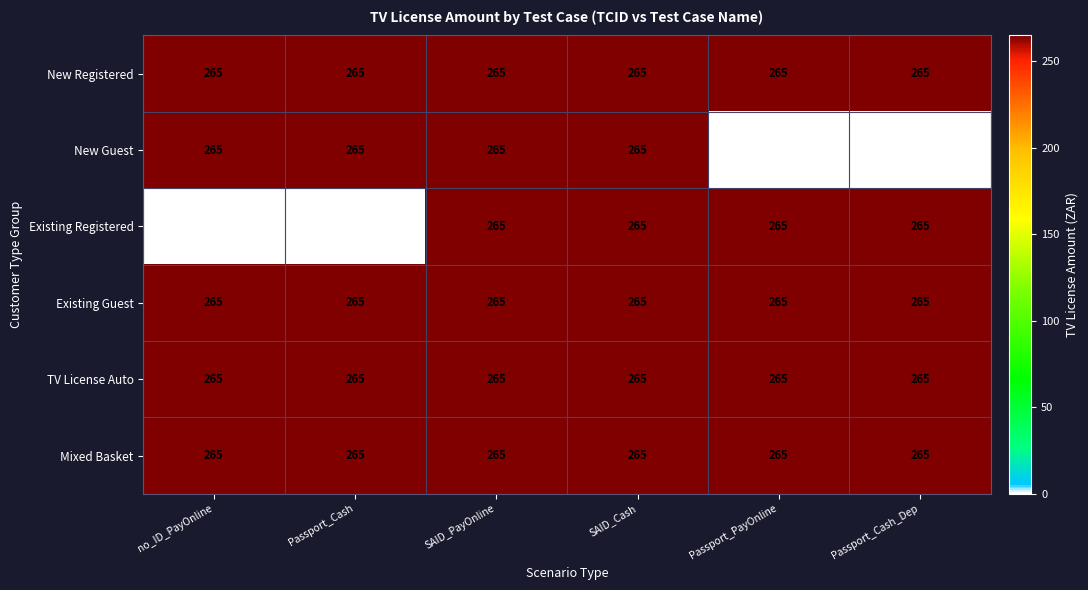

Count the Existing Registered values in the range 0 to 265.

6